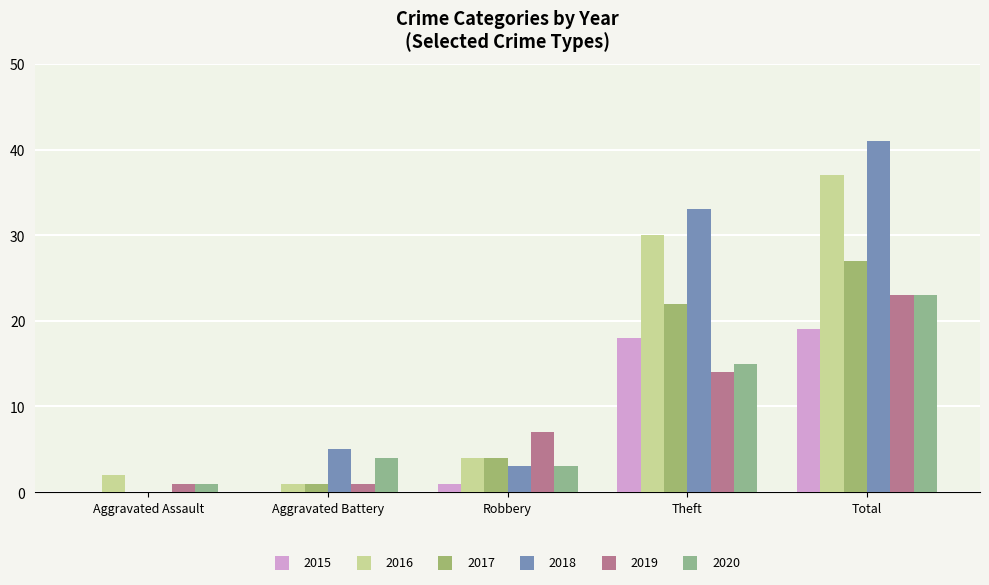

At which label is 2017 closest to 13?

Robbery